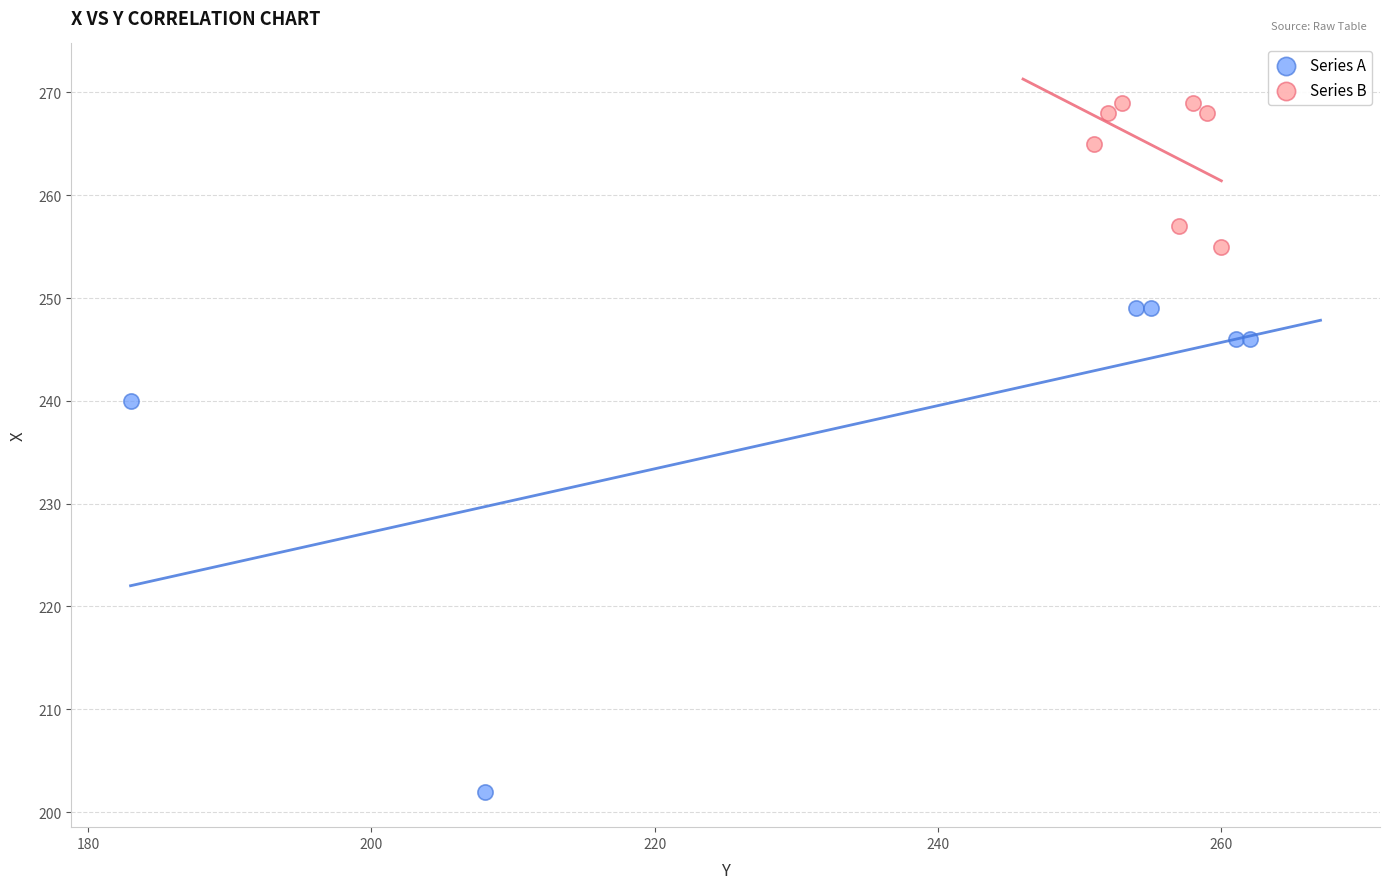

Which series reaches the minimum Y coordinate?

Series A